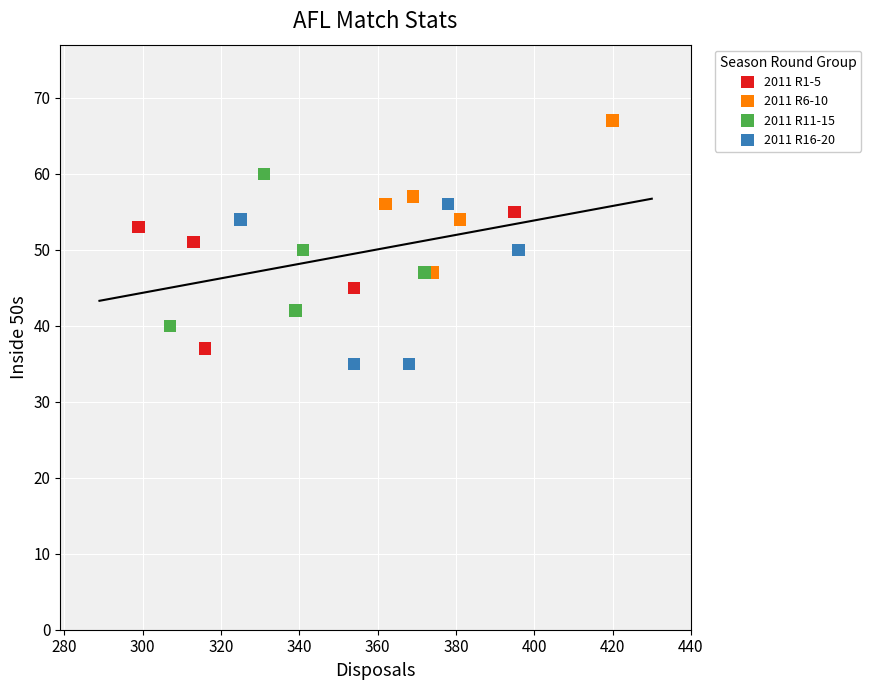

Which series contains the highest Y value?

2011 R6-10